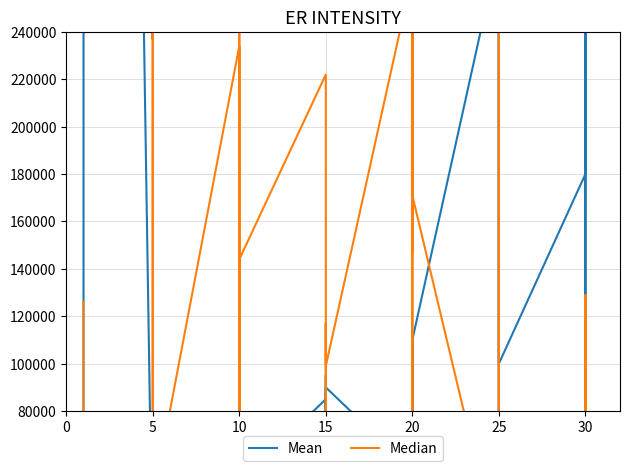

What is the average value of the Mean series?

426625